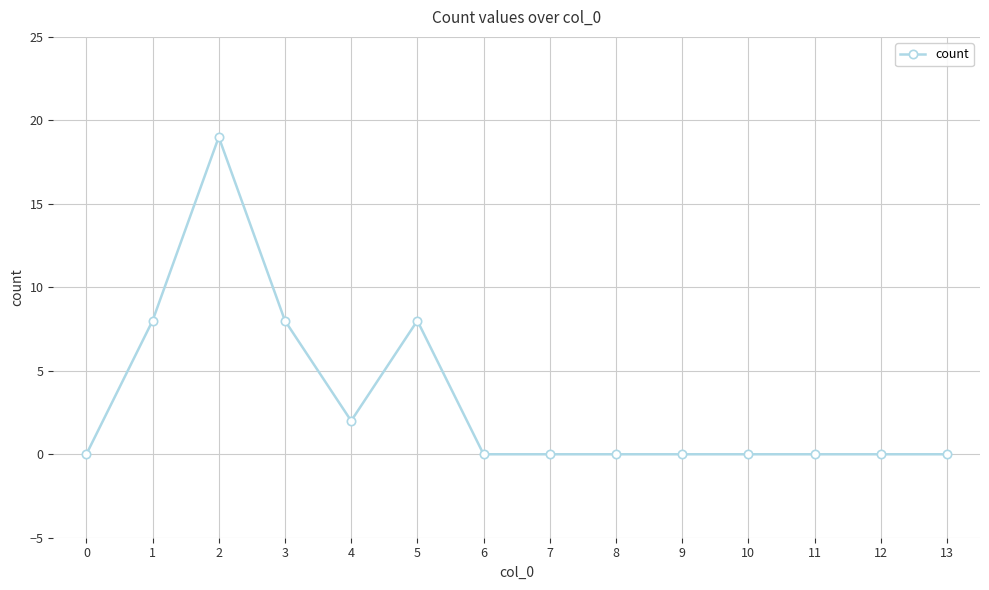

At which category does the data reach its first local valley?

4